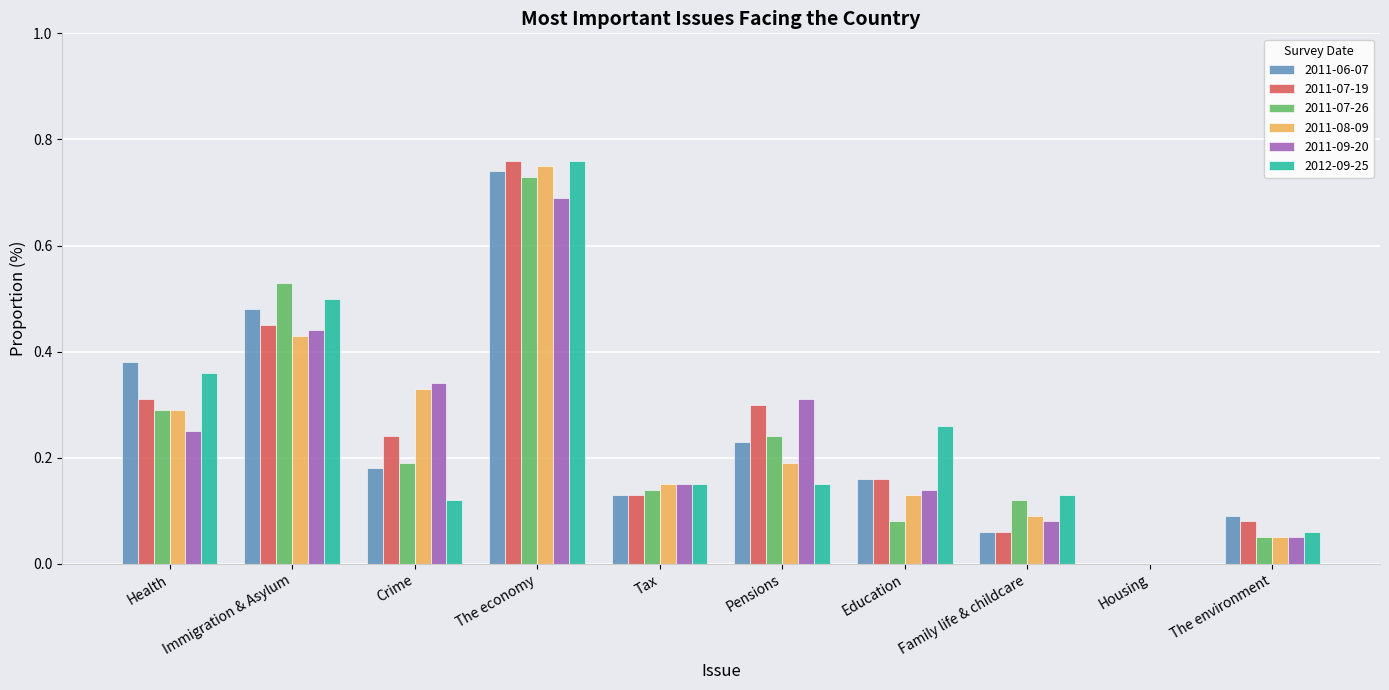

The 2011-06-07 series shows 0.5 at Immigration & Asylum. True or false?

True